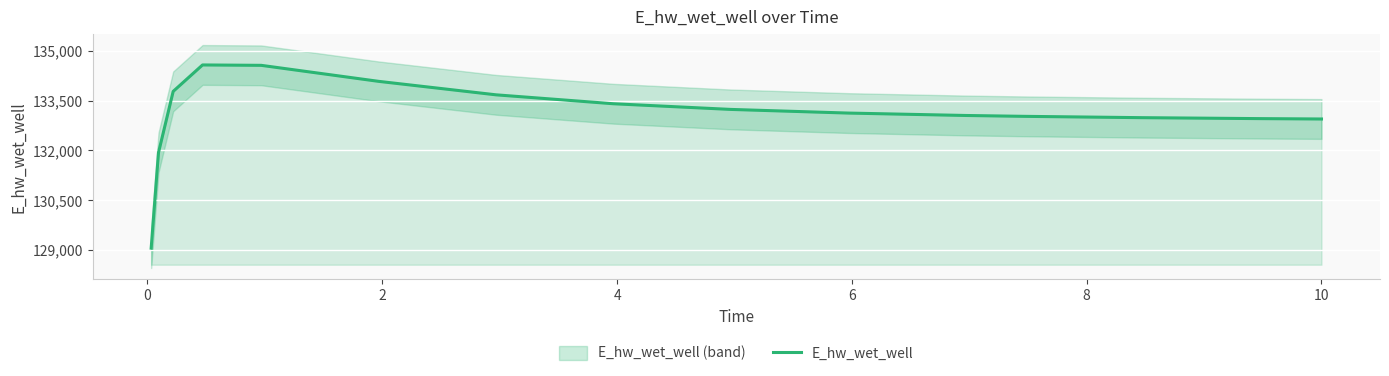

What is the maximum value for E_hw_wet_well?

134577.8